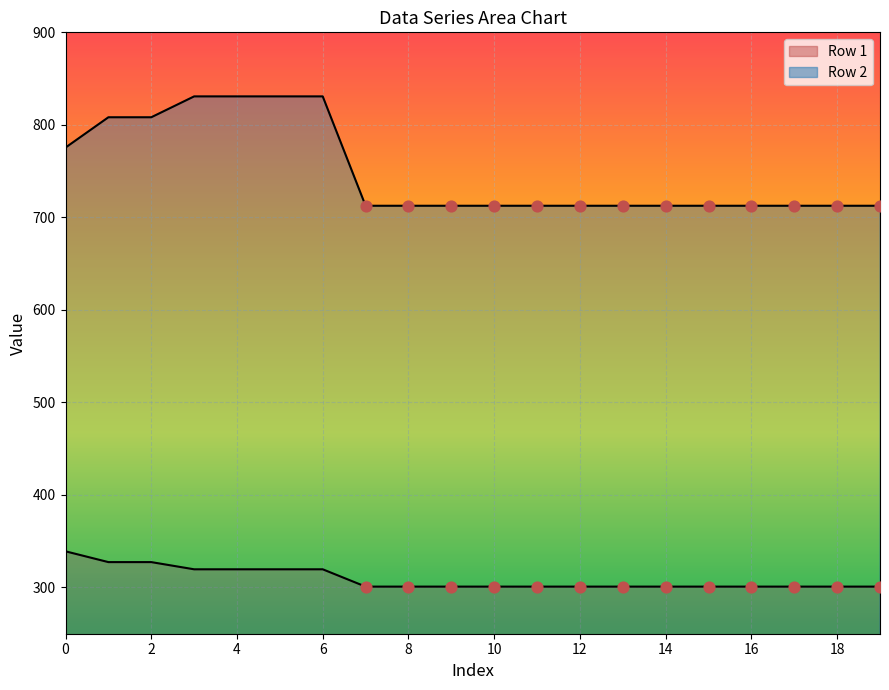

Which series has the largest total across all categories?

Row 2